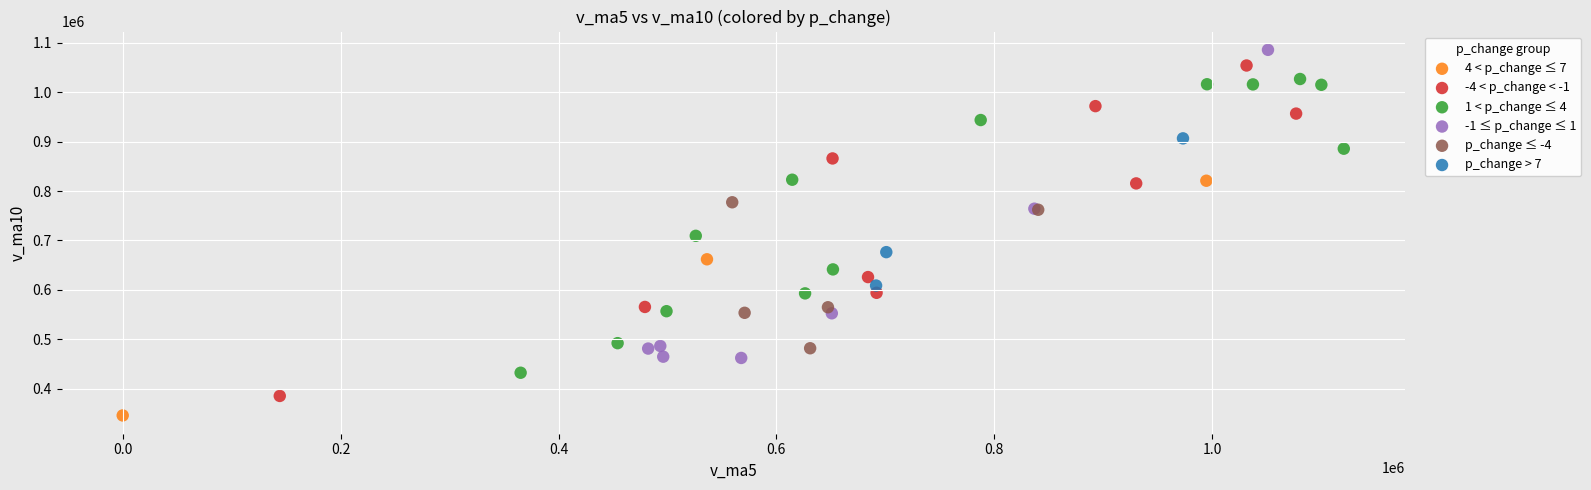

What are all the series names shown in the legend?

4 < p_change ≤ 7, -4 < p_change < -1, 1 < p_change ≤ 4, -1 ≤ p_change ≤ 1, p_change ≤ -4, p_change > 7